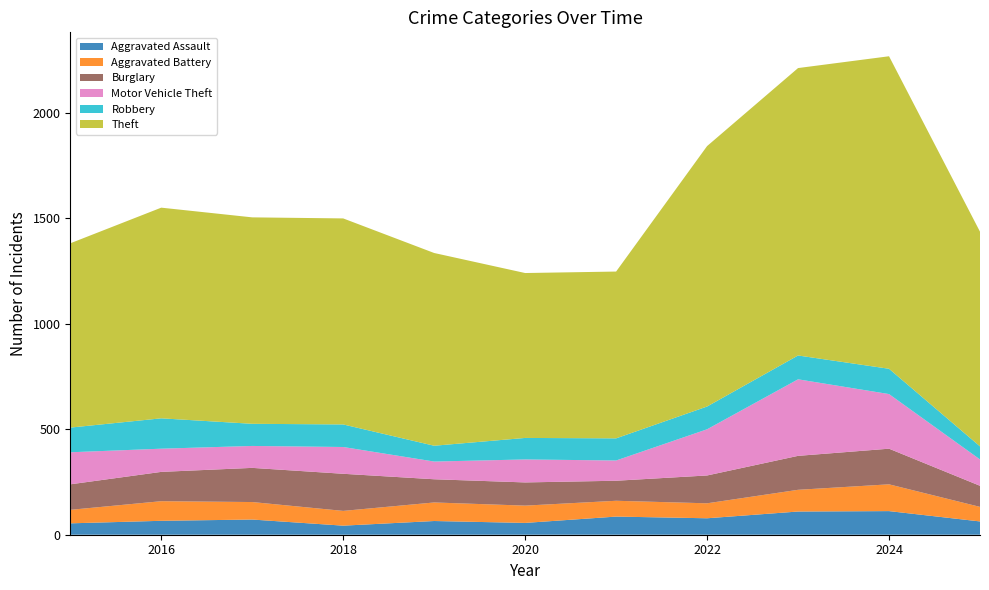

Reading right to left, transcribe all the data shown in this chart.

Aggravated Assault: 2025=63	2024=112	2023=110	2022=78	2021=86	2020=56	2019=65	2018=43	2017=72	2016=66	2015=54
Aggravated Battery: 2025=69	2024=127	2023=103	2022=71	2021=75	2020=82	2019=88	2018=70	2017=83	2016=93	2015=64
Burglary: 2025=100	2024=169	2023=161	2022=132	2021=95	2020=110	2019=110	2018=176	2017=162	2016=139	2015=121
Motor Vehicle Theft: 2025=125	2024=259	2023=363	2022=219	2021=96	2020=109	2019=84	2018=127	2017=104	2016=110	2015=152
Robbery: 2025=62	2024=120	2023=113	2022=108	2021=105	2020=102	2019=75	2018=107	2017=105	2016=144	2015=117
Theft: 2025=1018	2024=1482	2023=1363	2022=1235	2021=791	2020=782	2019=914	2018=977	2017=979	2016=999	2015=874